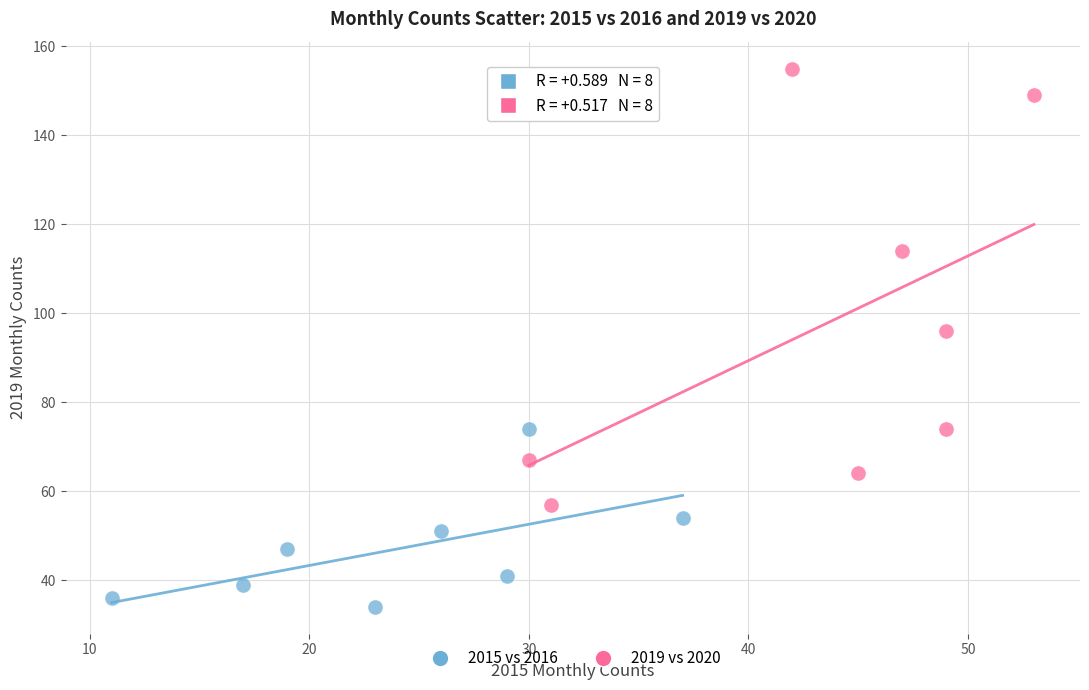

Which series contains the highest Y value?

2019 vs 2020